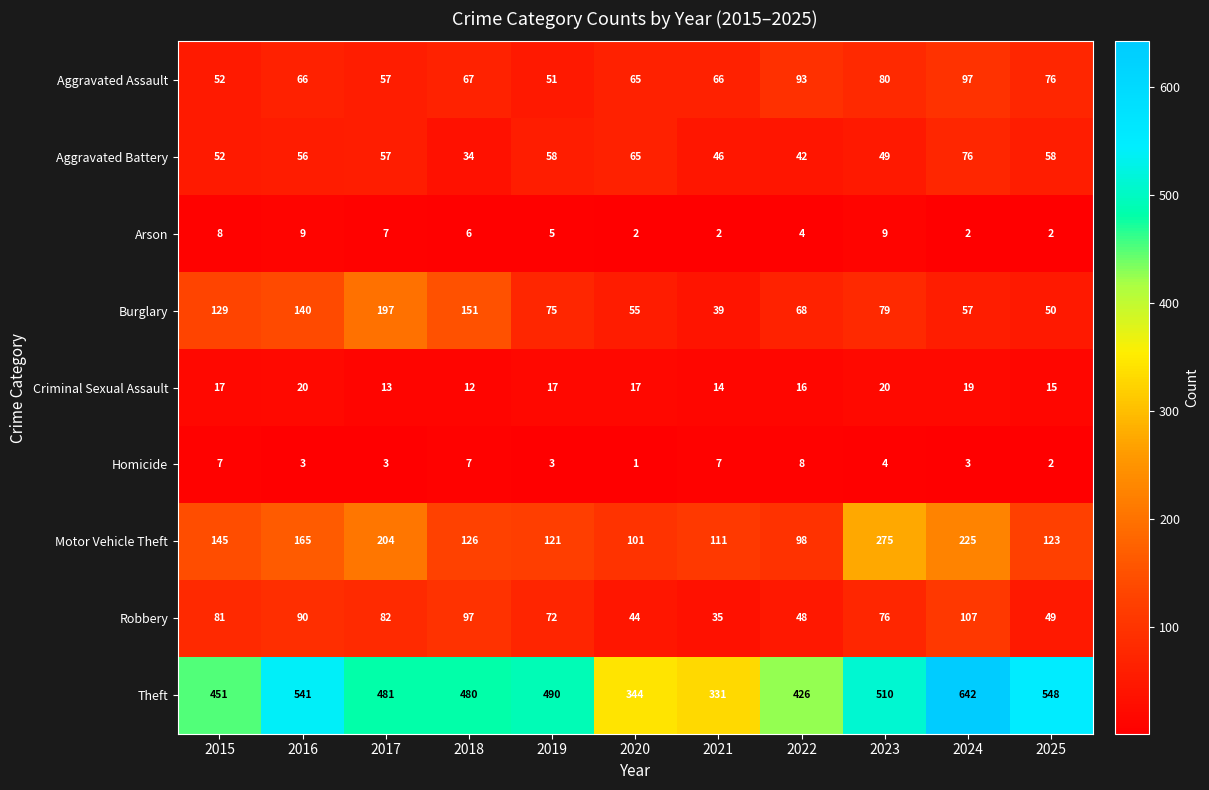

The Theft series shows 331 at 2021. True or false?

True